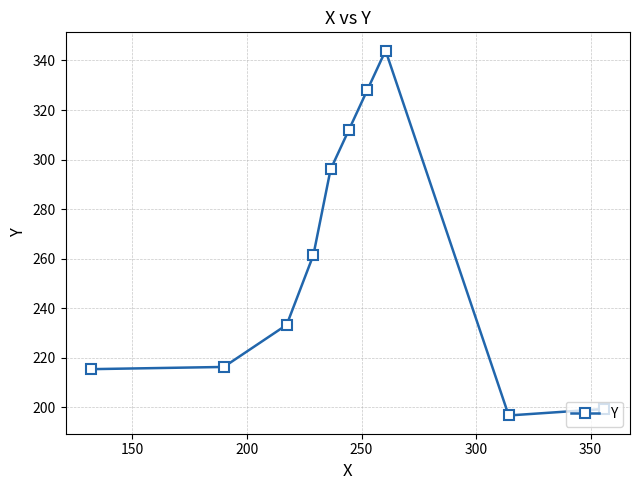

What is the greatest value displayed?

344.0